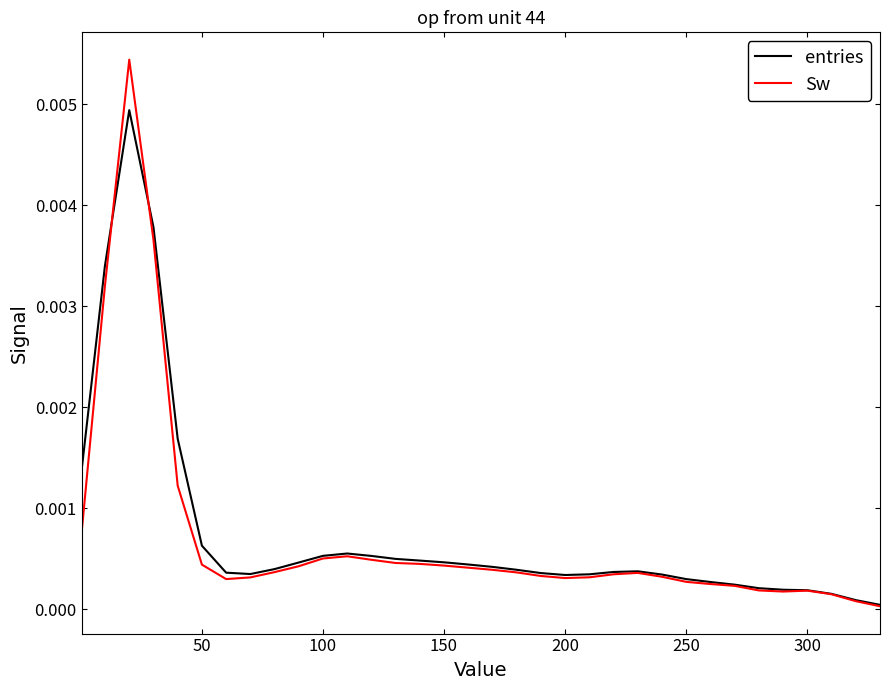

List the series in order of their peak value, lowest first.

entries, Sw